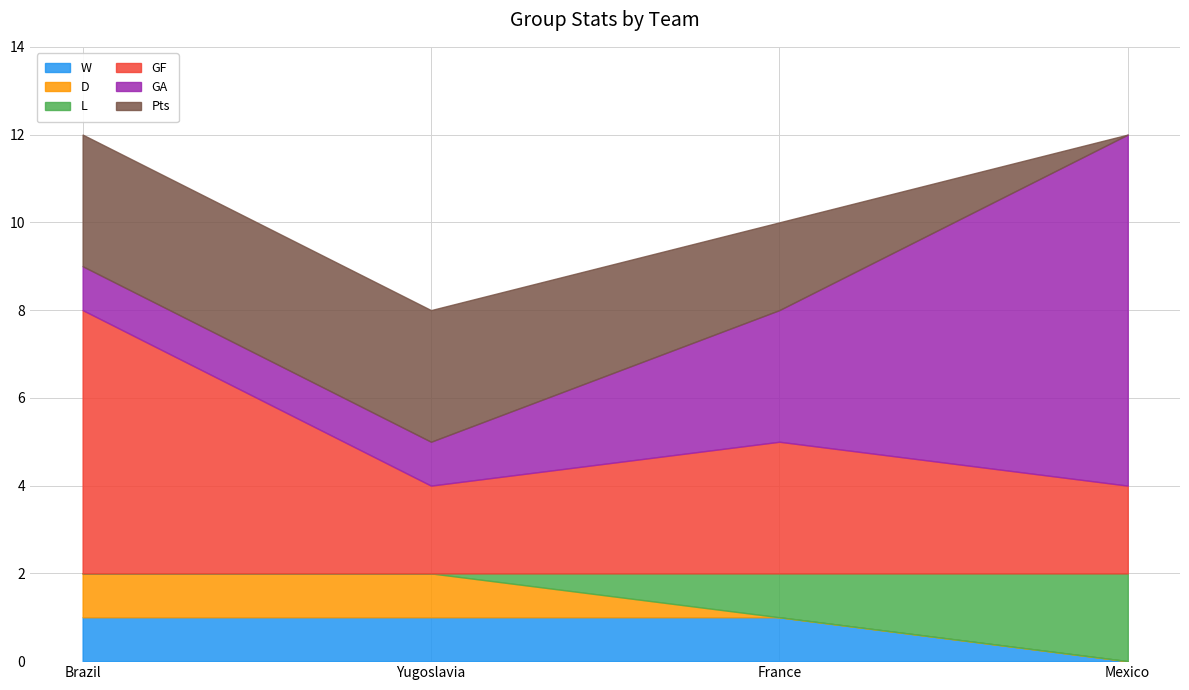

Reading left to right, what are all the values shown in this chart?

W: Brazil=1	Yugoslavia=1	France=1	Mexico=0
D: Brazil=1	Yugoslavia=1	France=0	Mexico=0
L: Brazil=0	Yugoslavia=0	France=1	Mexico=2
GF: Brazil=6	Yugoslavia=2	France=3	Mexico=2
GA: Brazil=1	Yugoslavia=1	France=3	Mexico=8
Pts: Brazil=3	Yugoslavia=3	France=2	Mexico=0